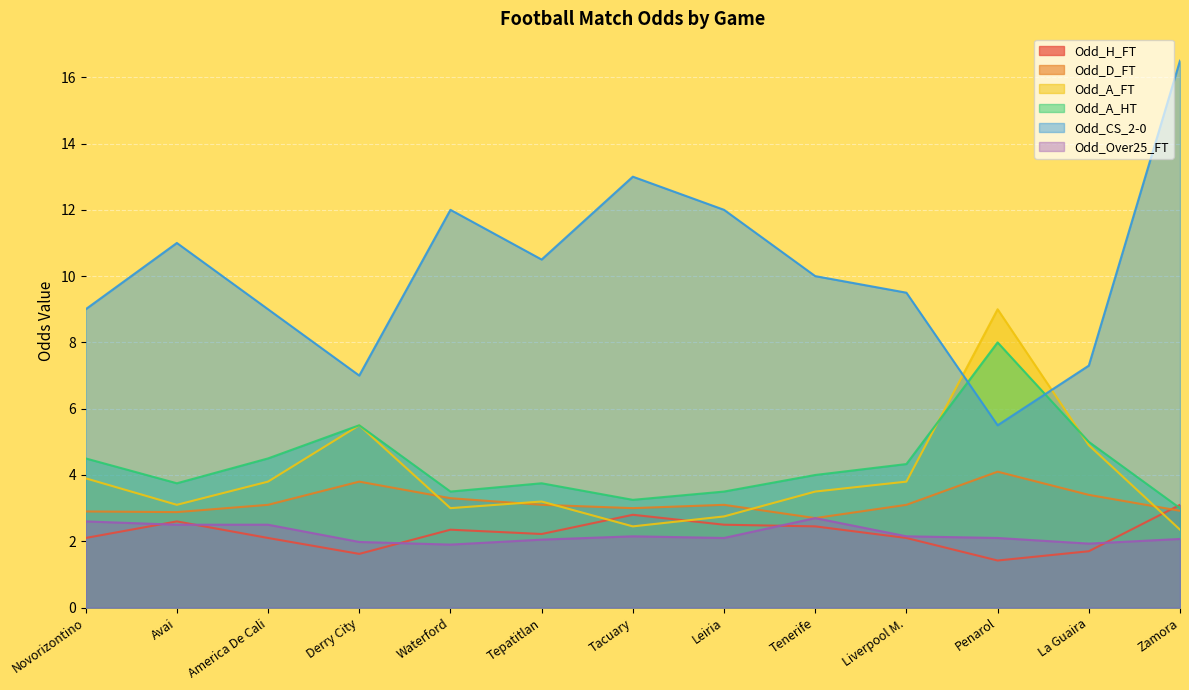

What position from the left is Zamora?

13